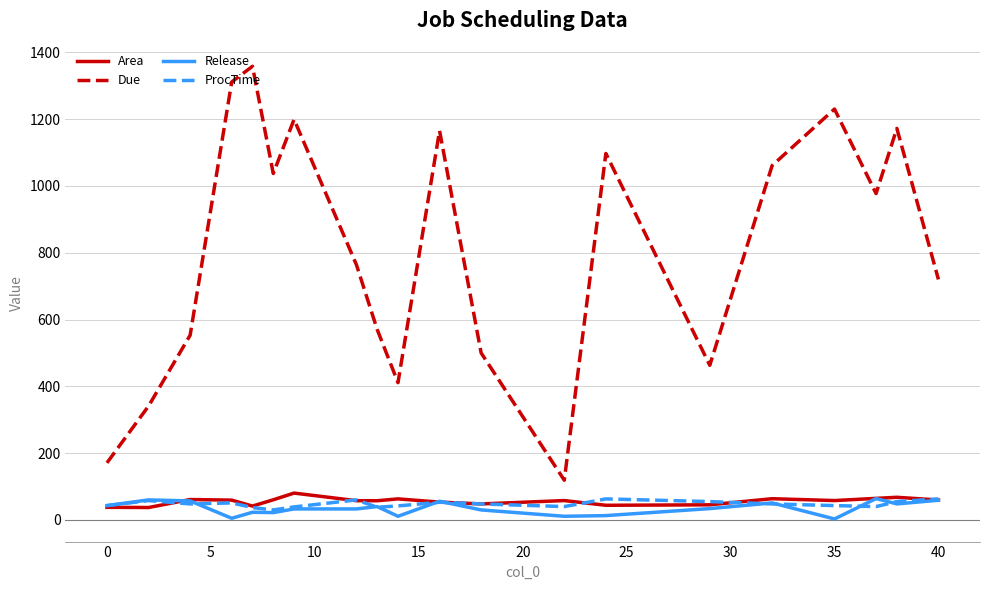

True or false: Area and Due intersect in this chart.

False